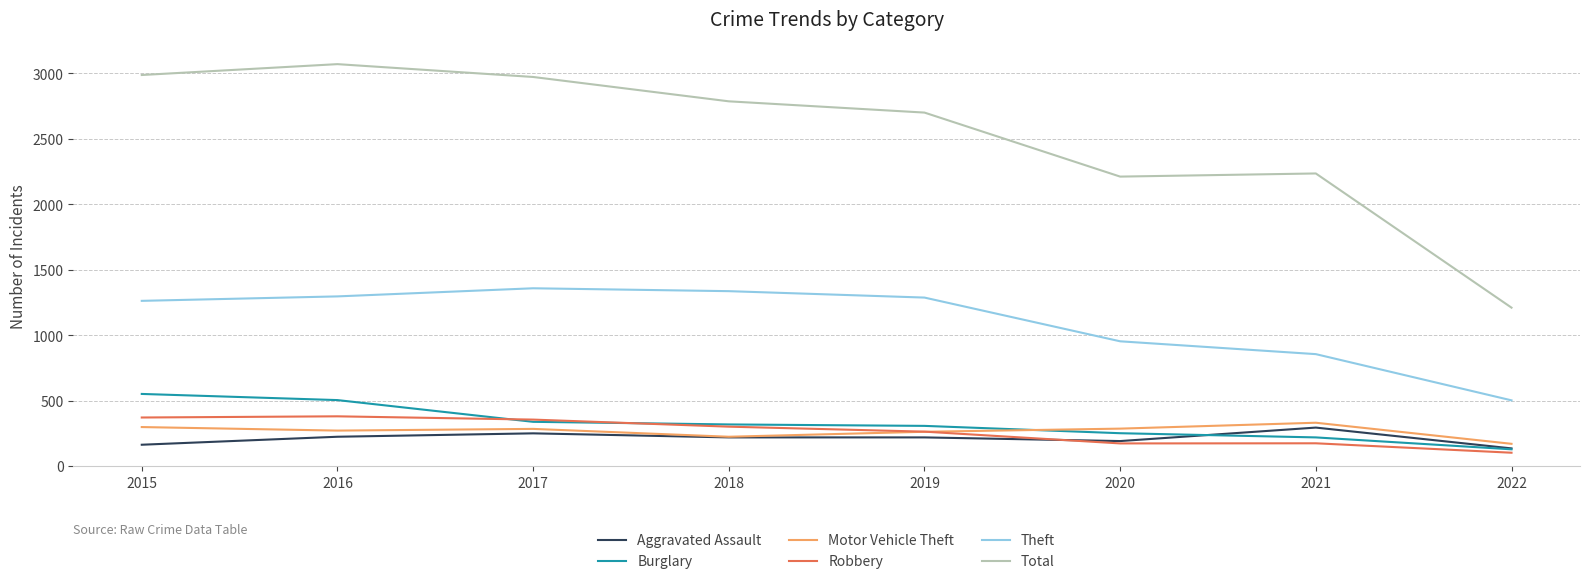

Is it true that Burglary equals 505 at 2016?

True